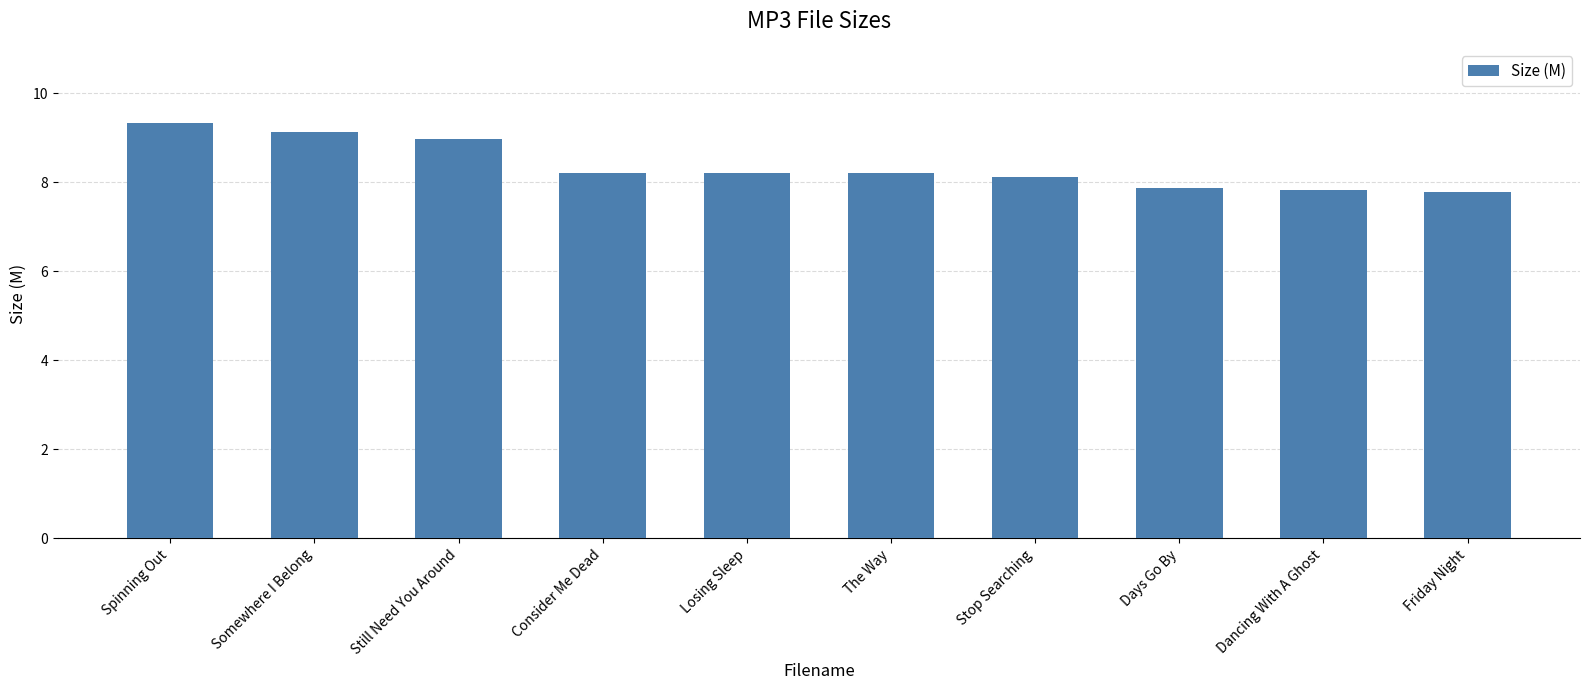

What is the greatest value displayed?

9.3